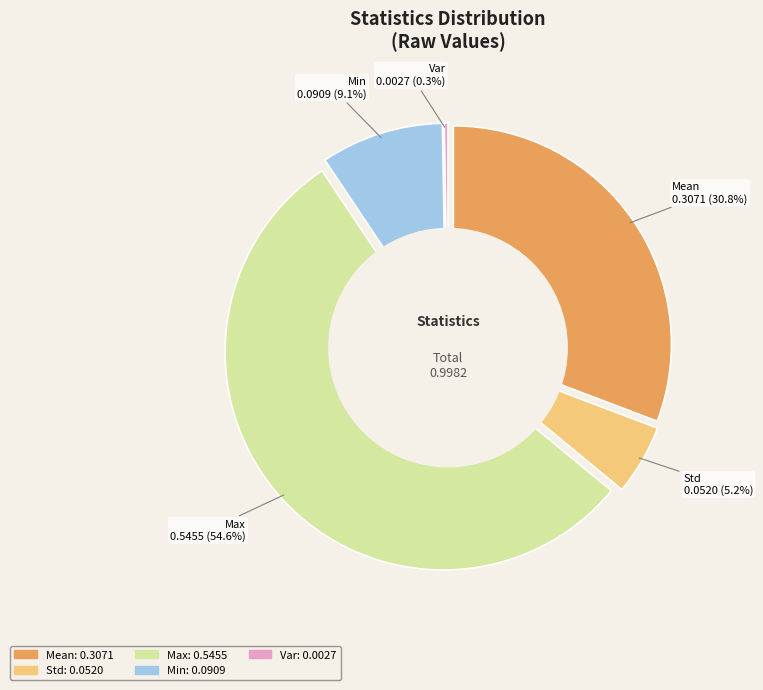

Count the number of slices in the pie.

5